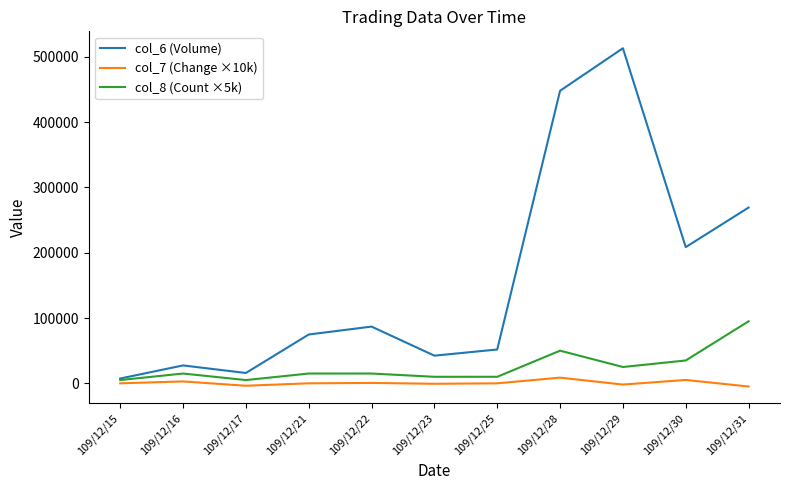

Count the number of data series in this chart.

3